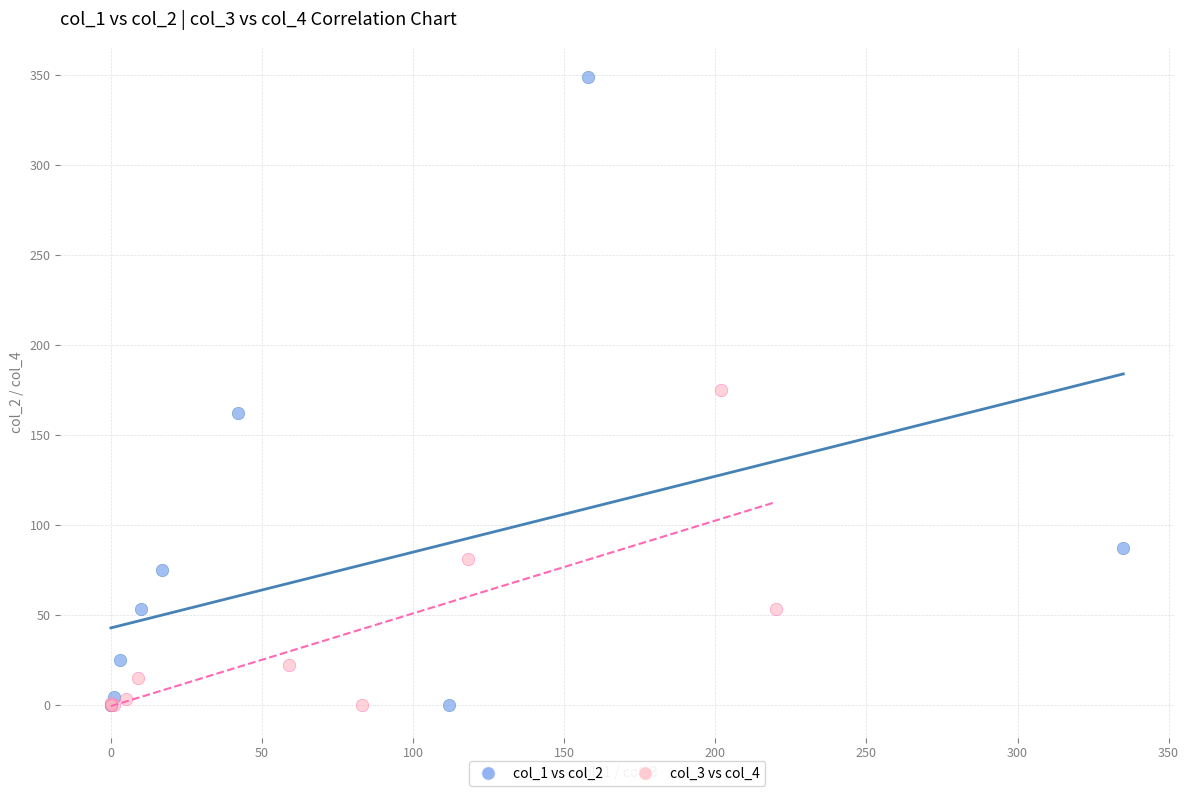

Which series contains the highest Y value?

col_1 vs col_2